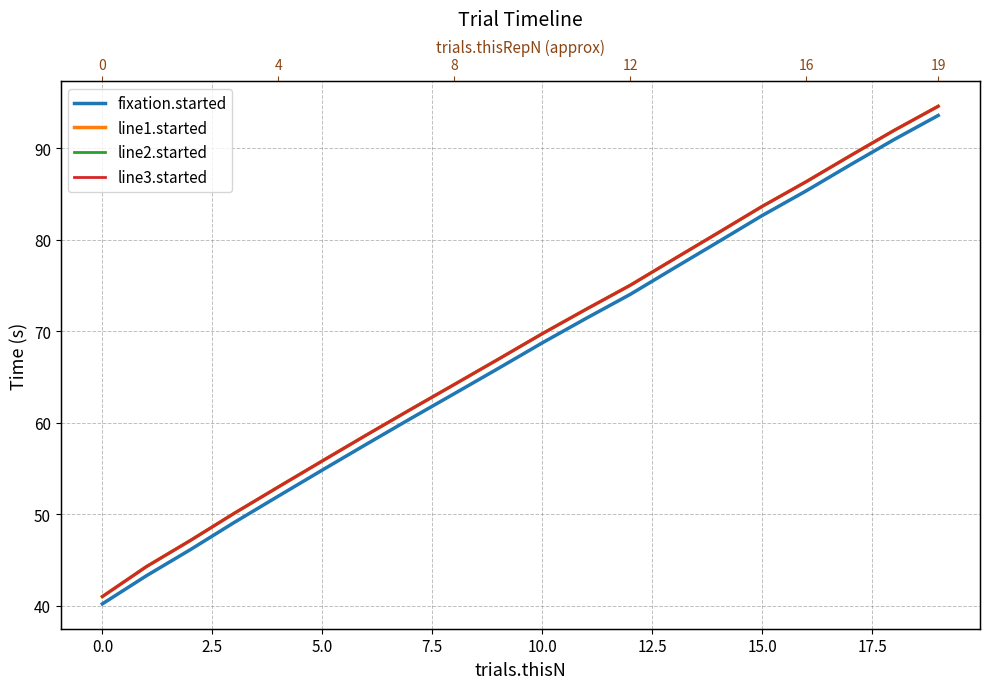

What is the difference between the maximum and second lowest values in the line1.started series?

50.3